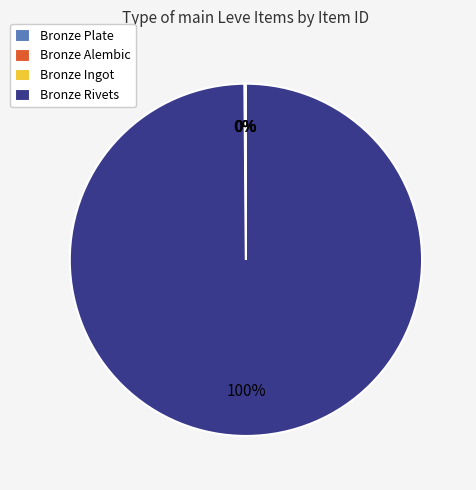

True or false: Bronze Rivets accounts for 89% of the total.

False